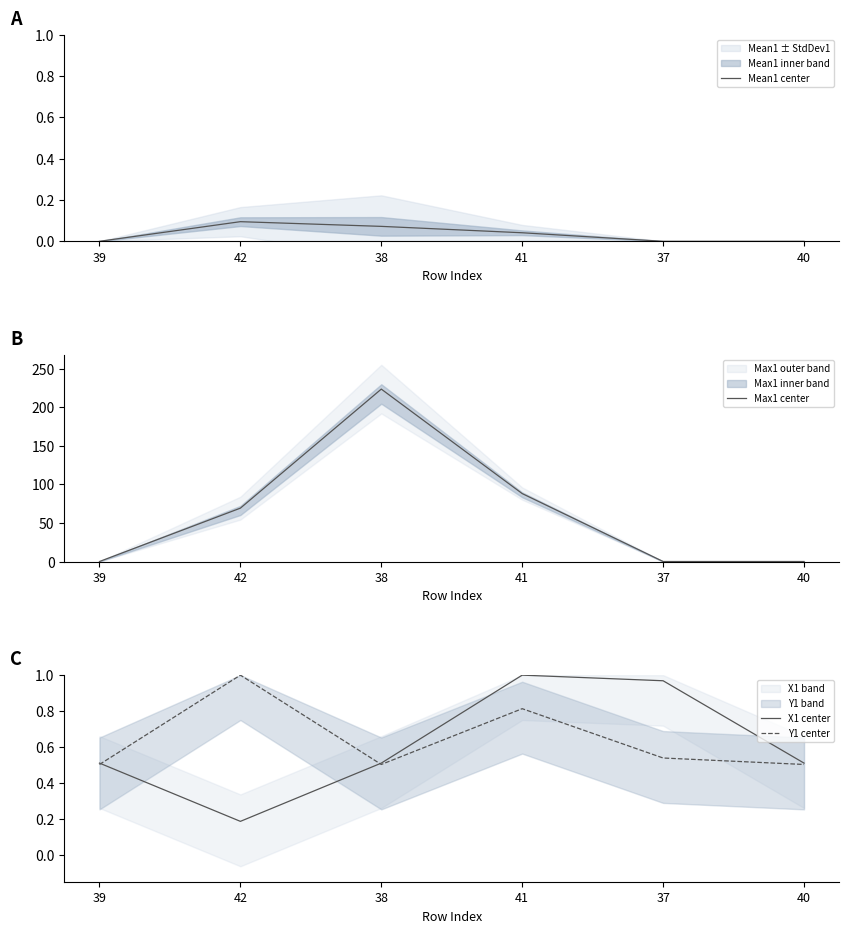

Reading left to right, what are all the values shown in this chart?

Mean1 center: 0.0	0.1	0.1	0.0	0.0	0.0
Max1 center: 0.0	69.2	223.5	88.0	0.0	0.0
X1 center: 0.5	0.2	0.5	1.0	1.0	0.5
Y1 center: 0.5	1.0	0.5	0.8	0.5	0.5